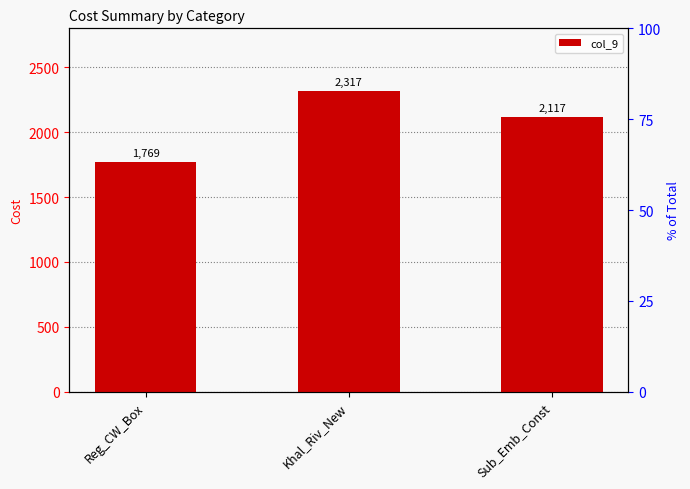

What is the greatest value displayed?

2317.0